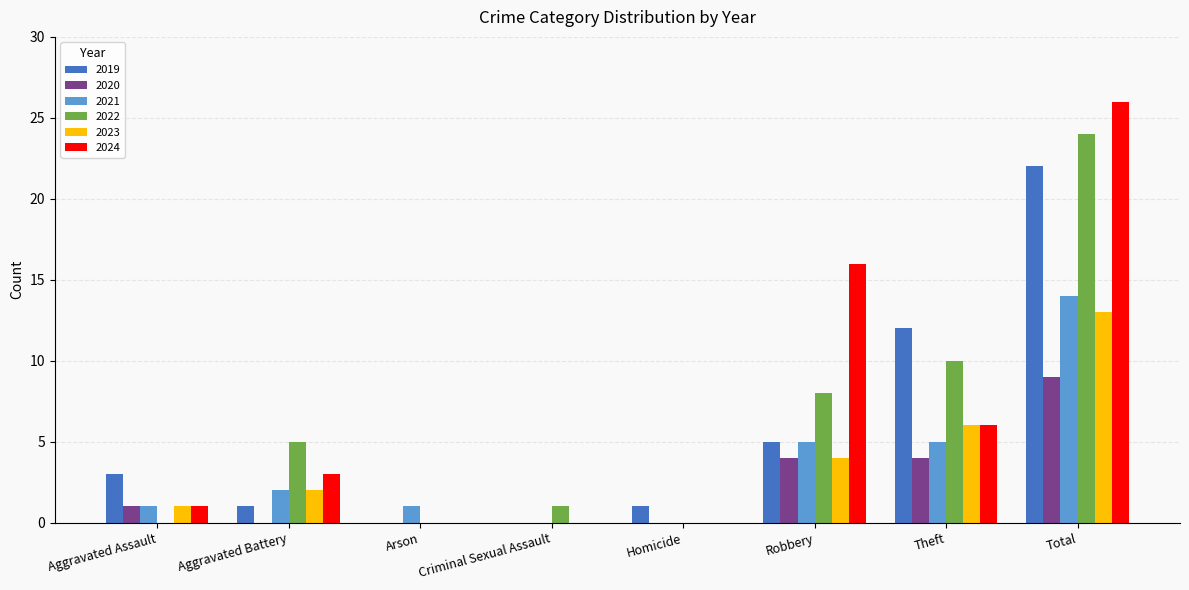

At which label does 2023 reach its peak?

Total